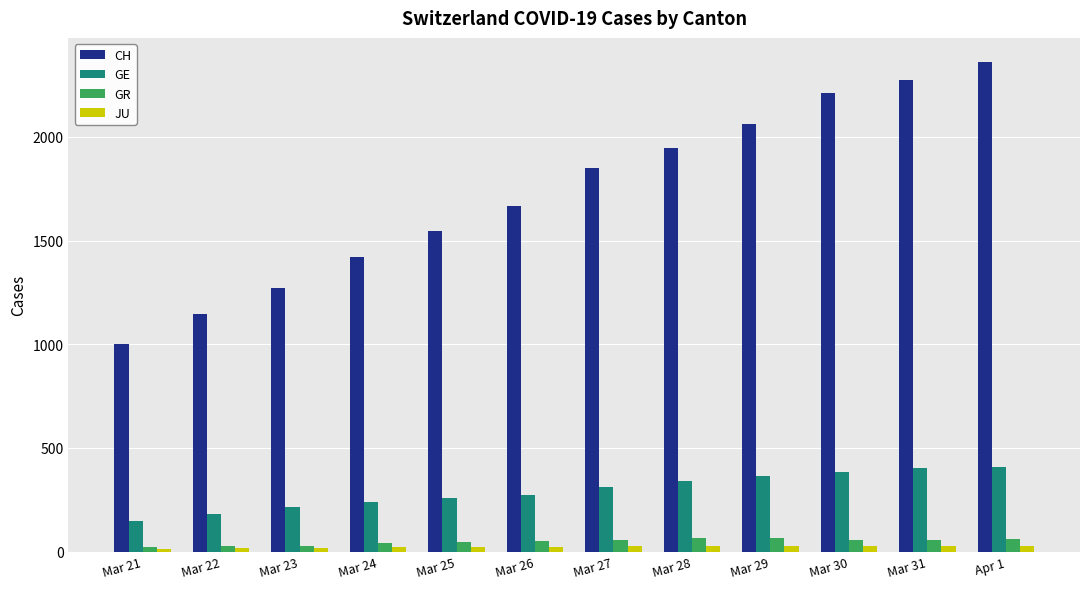

What is the difference between the CH values at Mar 22 and Mar 31?

1128